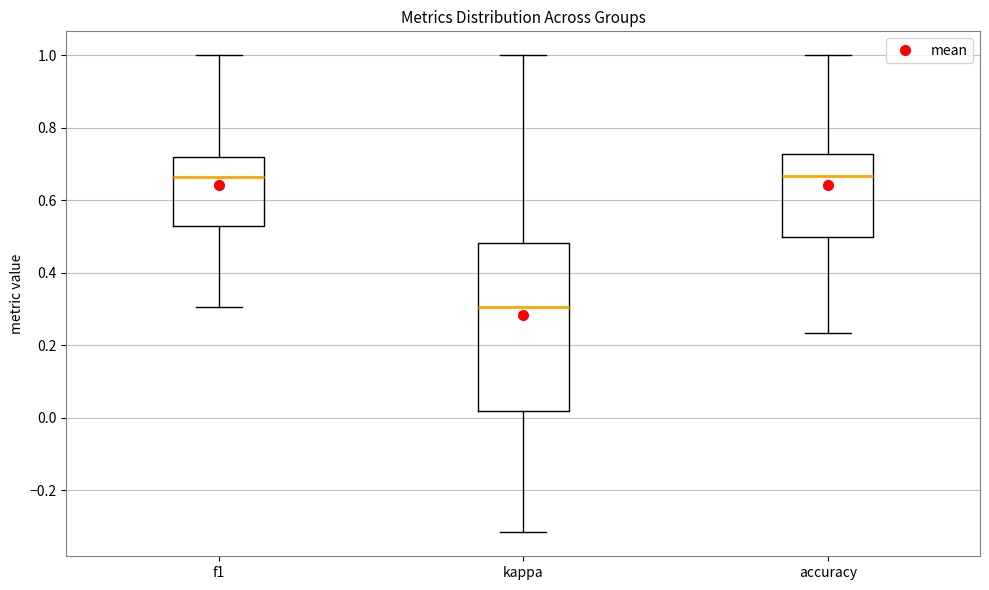

Which box's median line is the lowest?

kappa